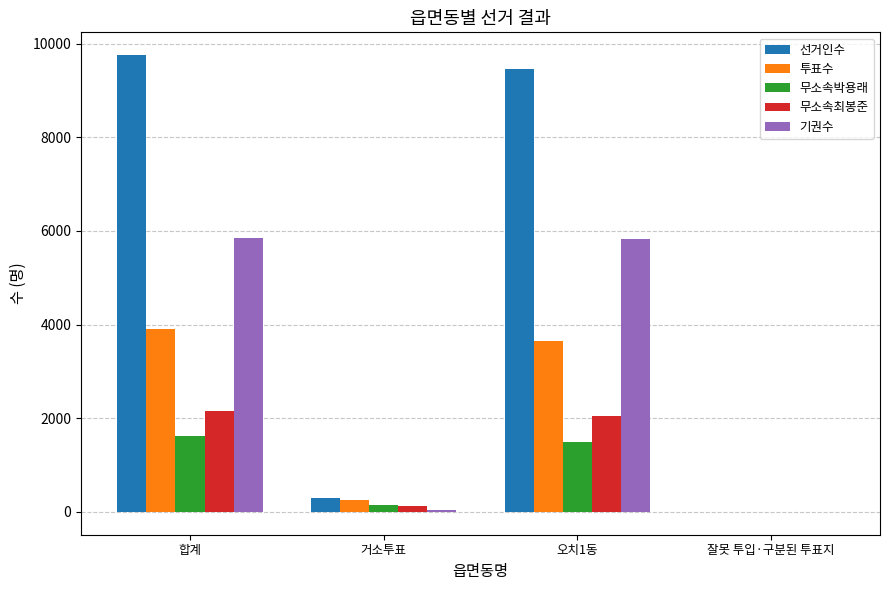

What are all the series names shown in the legend?

선거인수, 투표수, 무소속박용래, 무소속최봉준, 기권수